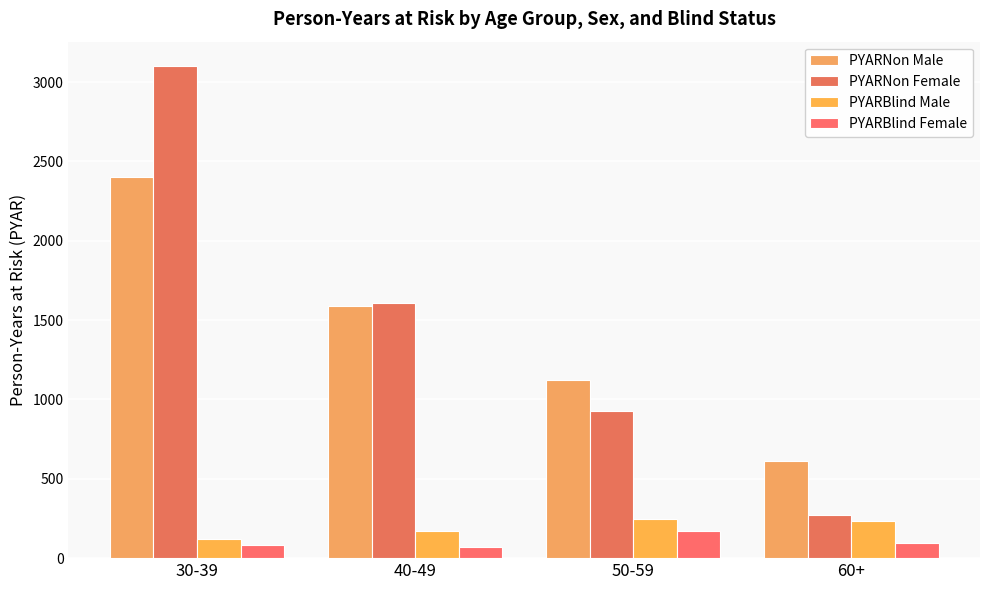

Which label corresponds to the smallest value in the chart?

40-49